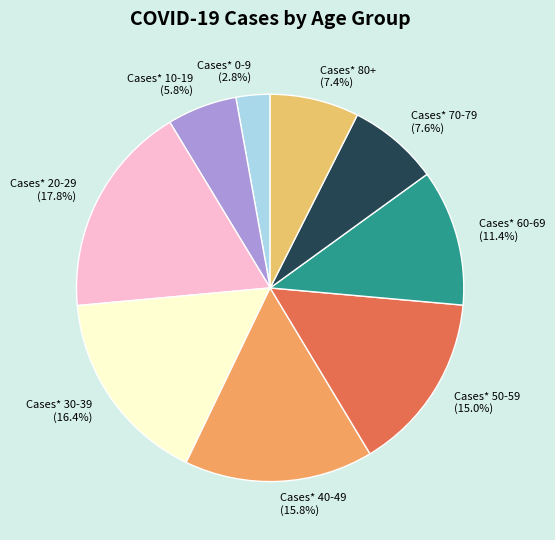

What portion of the pie excludes Cases* 10-19?

94.2%